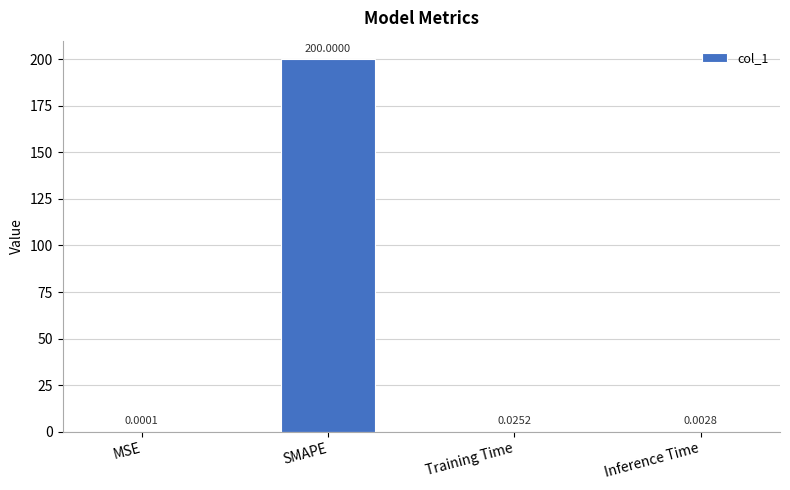

At which category does the chart reach its peak across all series?

SMAPE